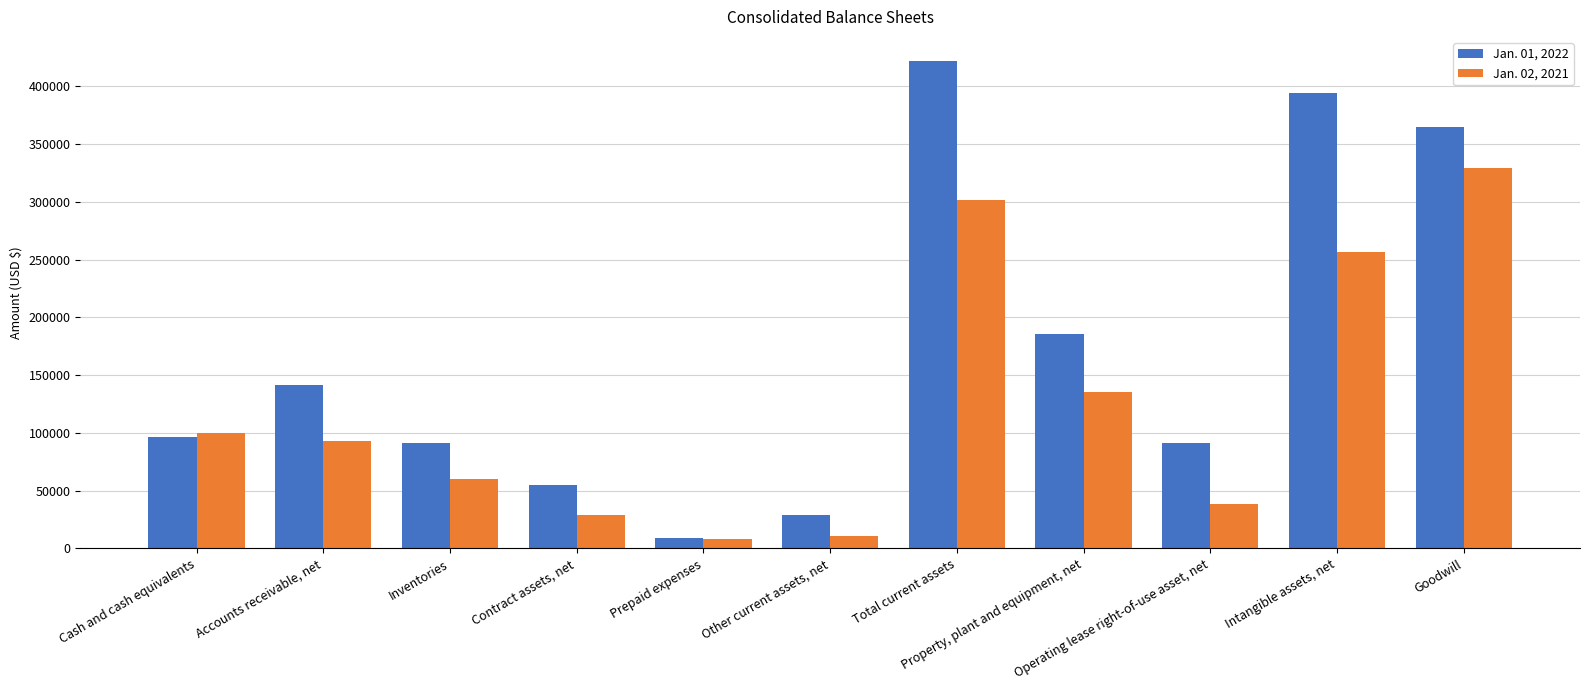

At how many categories does at least one series exceed 165715?

4